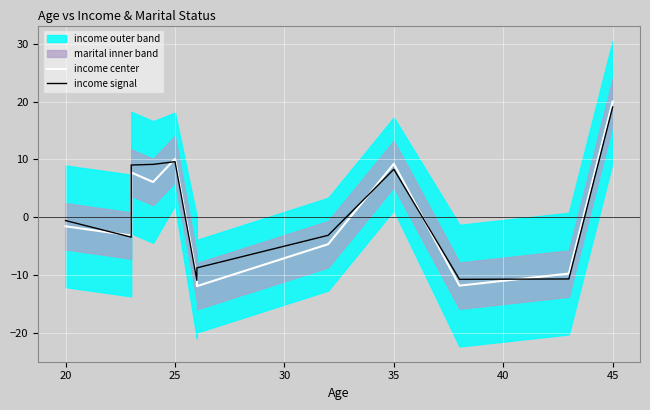

At how many categories does at least one series exceed -7?

8